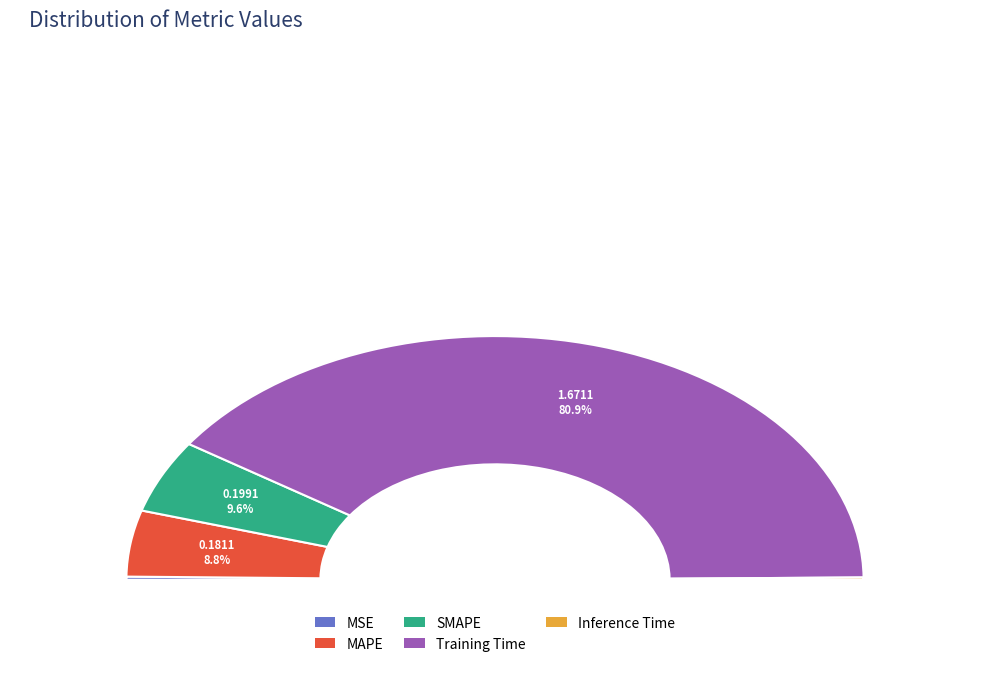

True or false: MAPE accounts for 9% of the total.

True